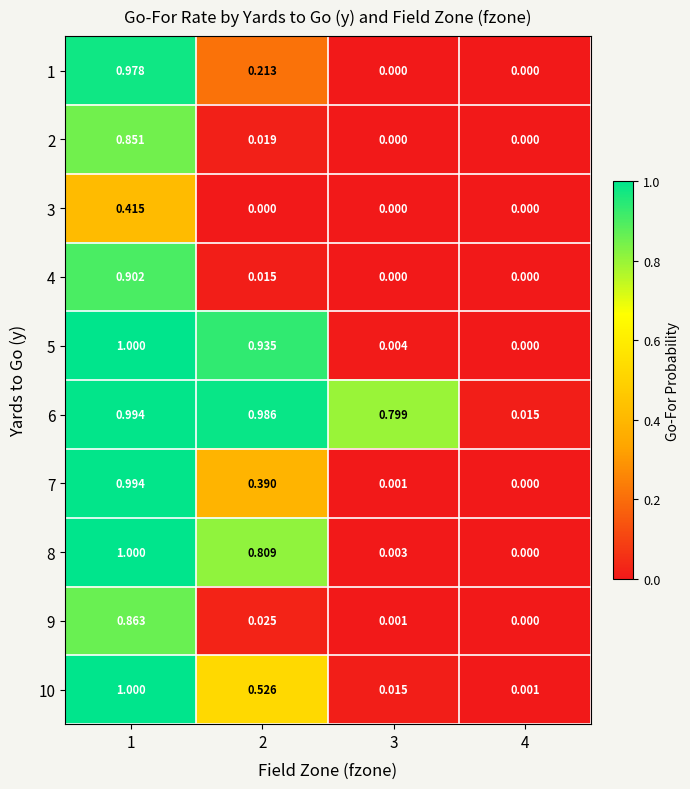

Is the value of 3 at 3 greater than the value of 2 at 1?

No